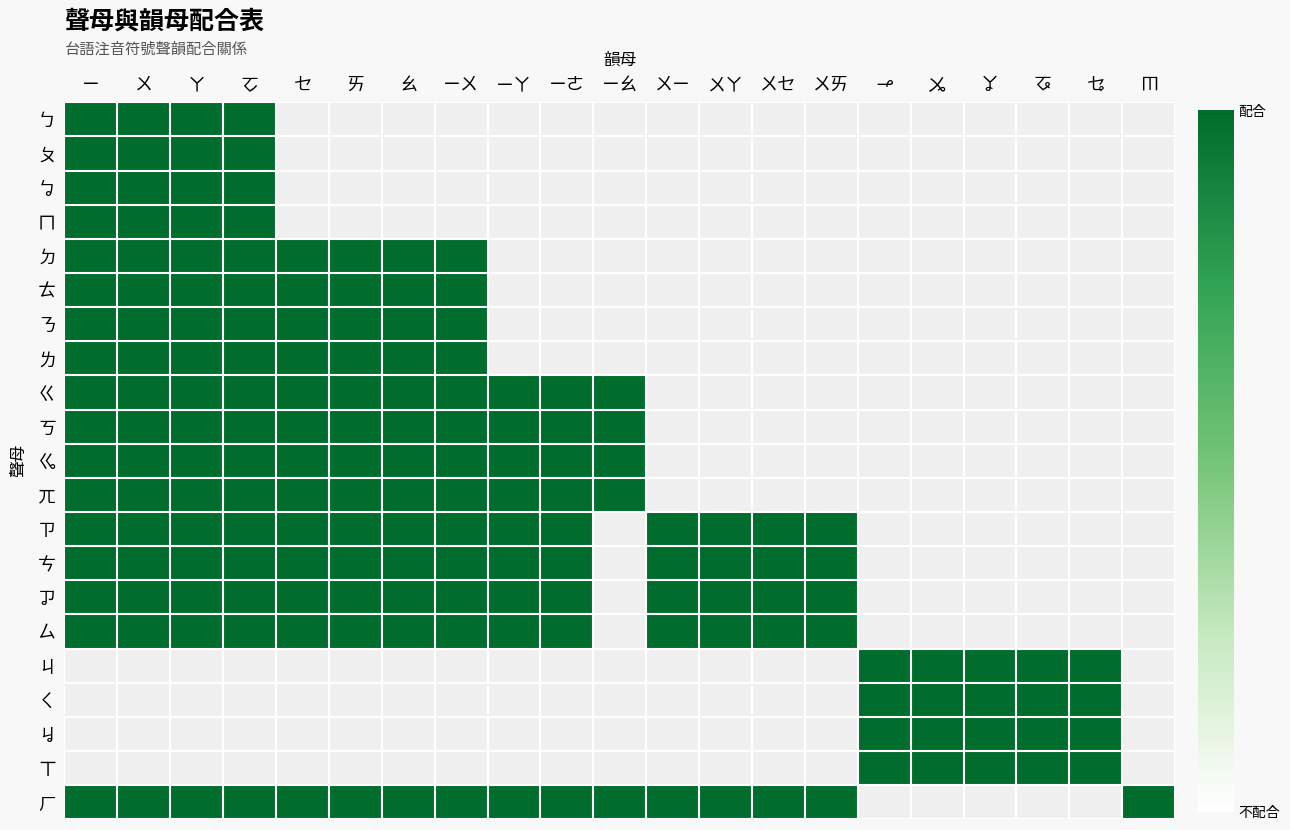

At which category is the sum across all series the highest?

ㄧ